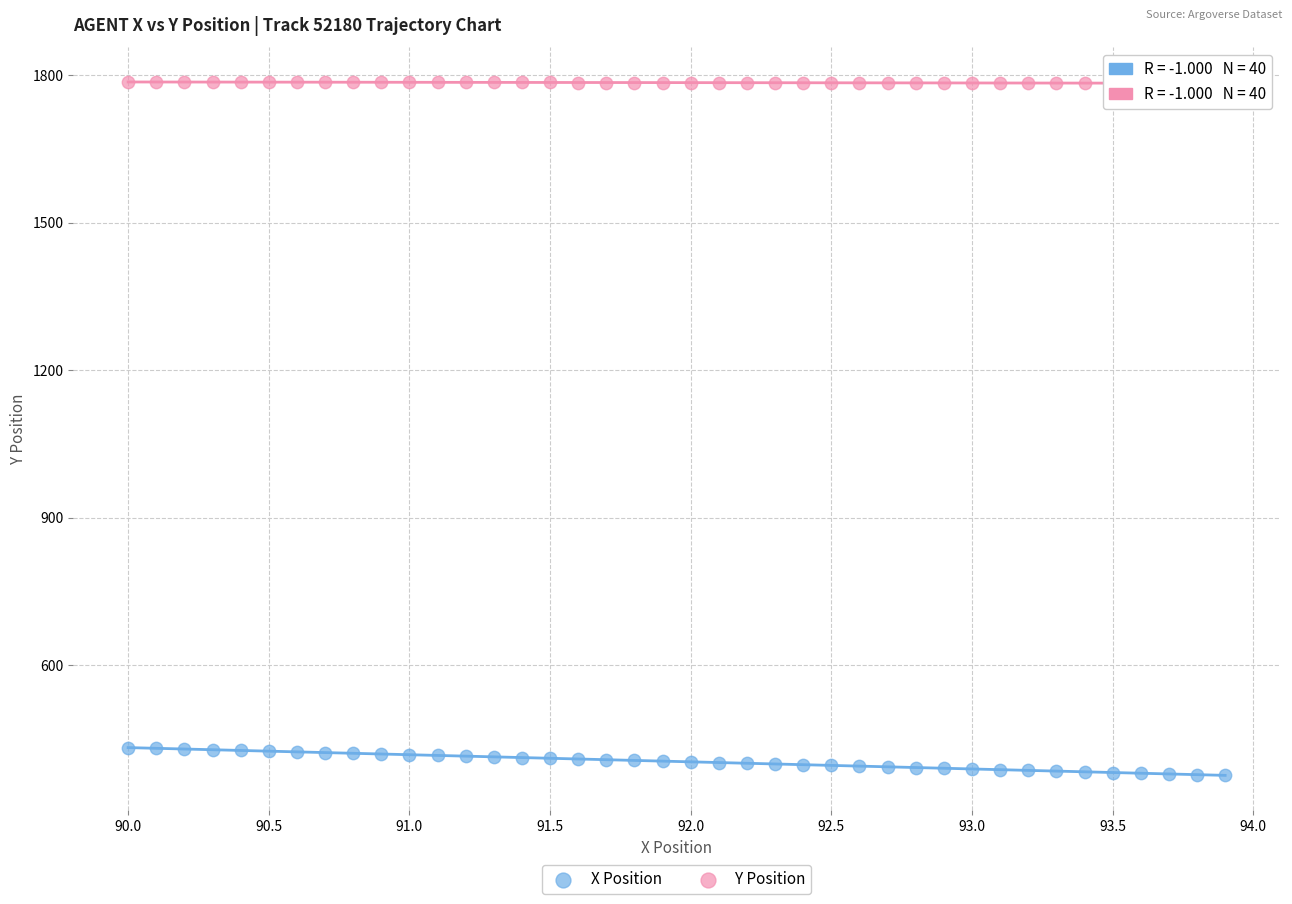

Which series reaches the minimum Y coordinate?

X Position